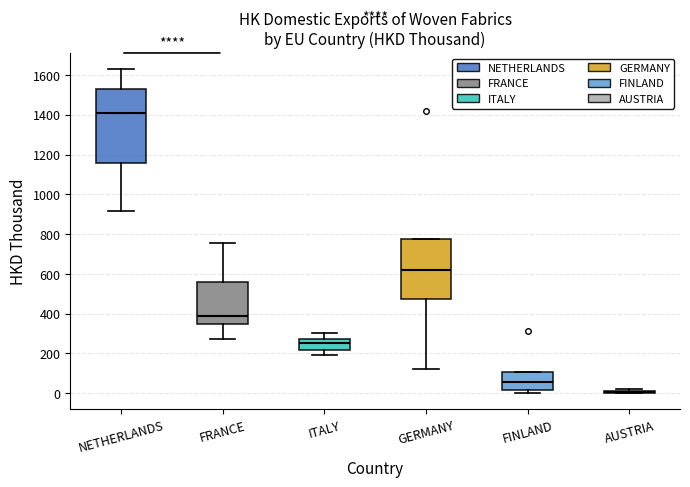

Comparing the boxes themselves (not the whiskers), which one is the tallest?

NETHERLANDS